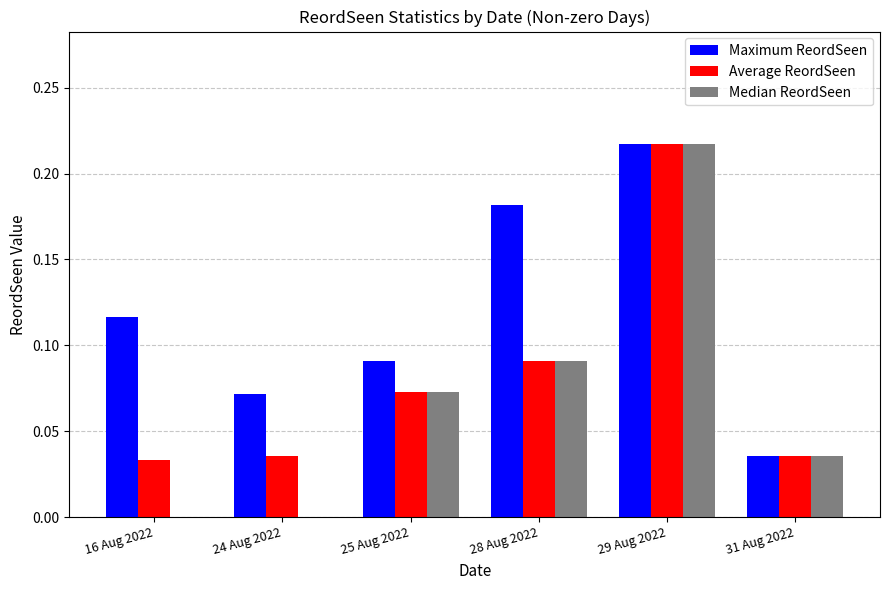

Count the Median ReordSeen values in the range 0 to 1.

6